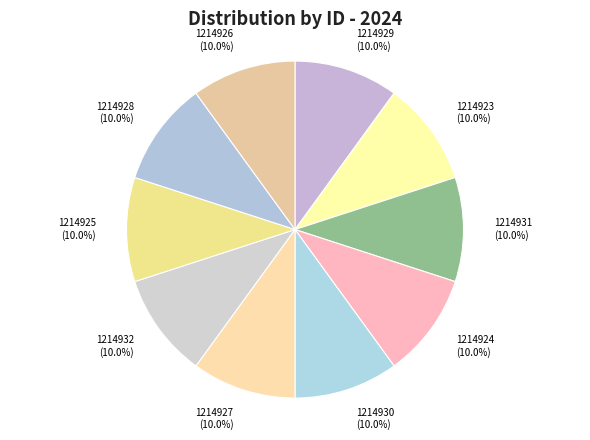

True or false: 1214932 accounts for 22% of the total.

False